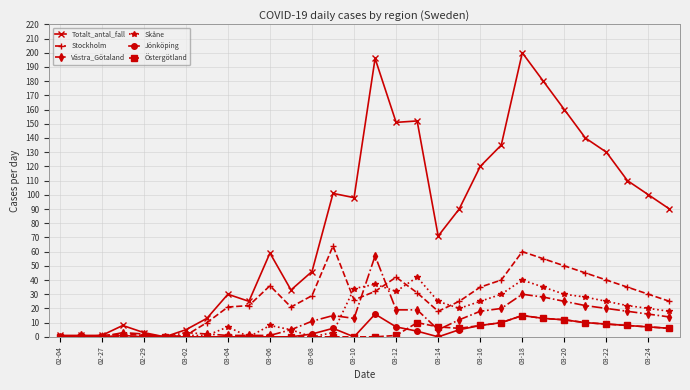

How many distinct data groups are displayed?

6